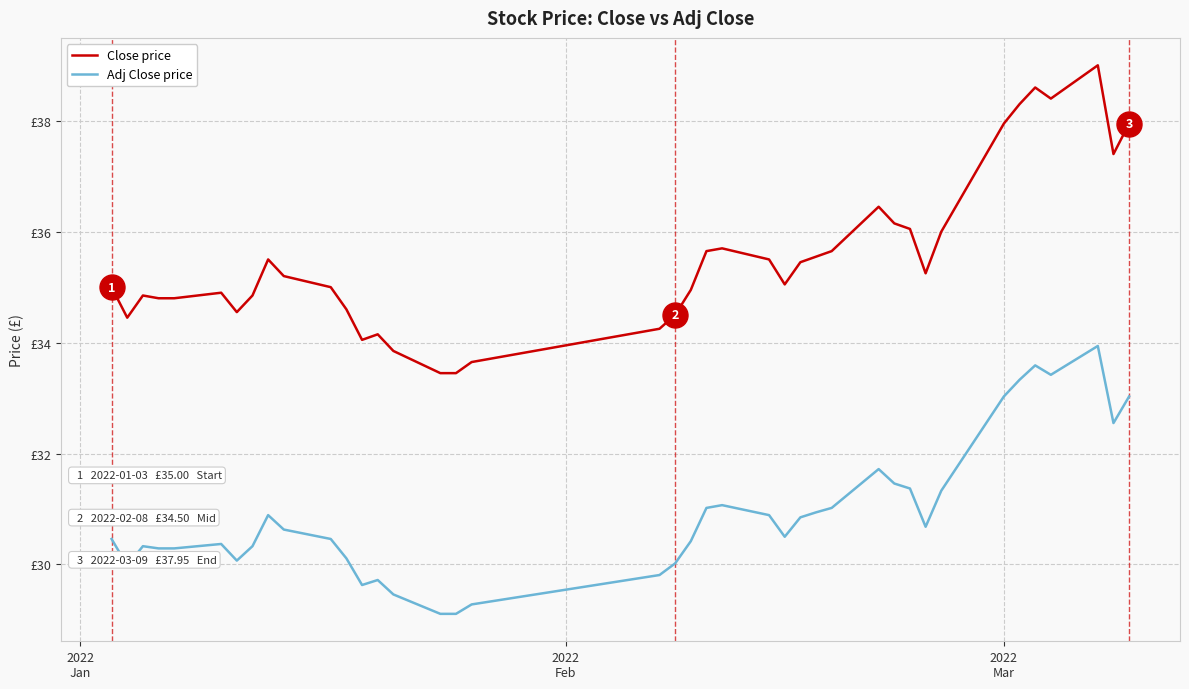

Does the chart display data point markers on the line(s)?

No